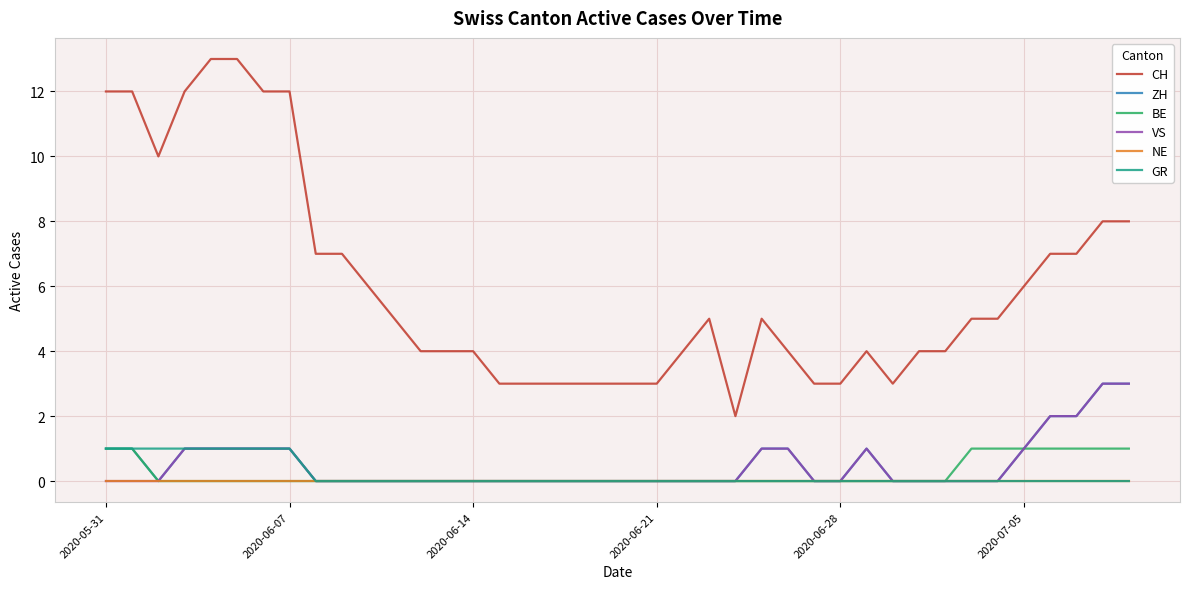

Does the chart have visible grid lines?

Yes